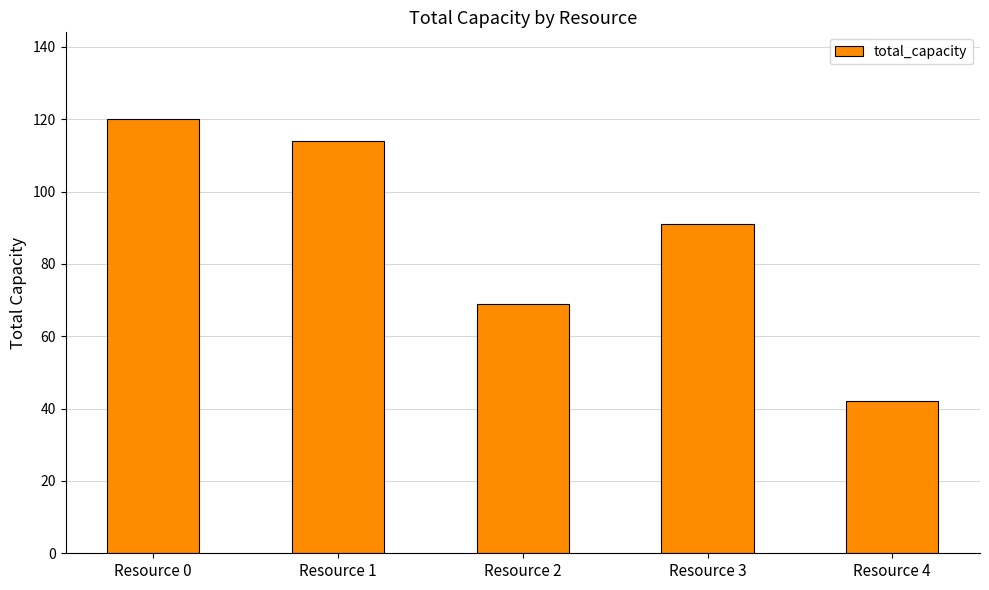

Which category has the lowest value across all series?

Resource 4